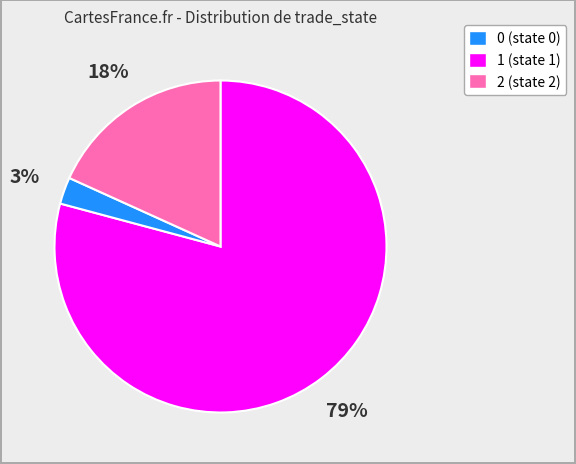

Combined, do 1 and 2 account for over 50%?

No